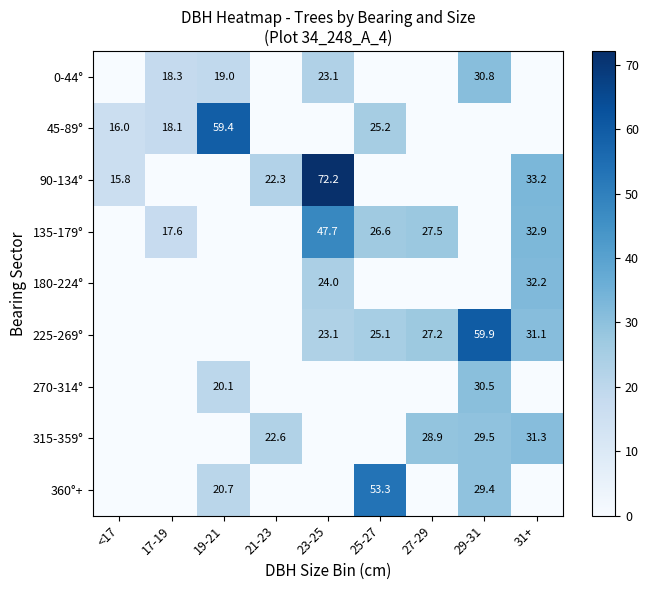

At which category is the sum across all series the highest?

23-25